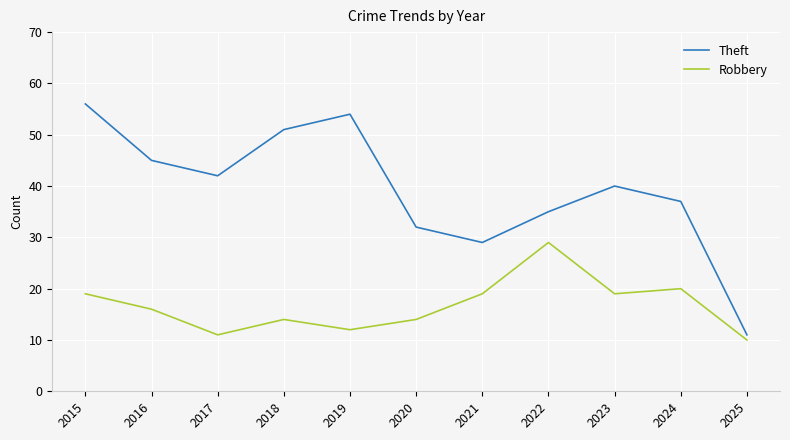

Which category has the lowest value across all series?

2025